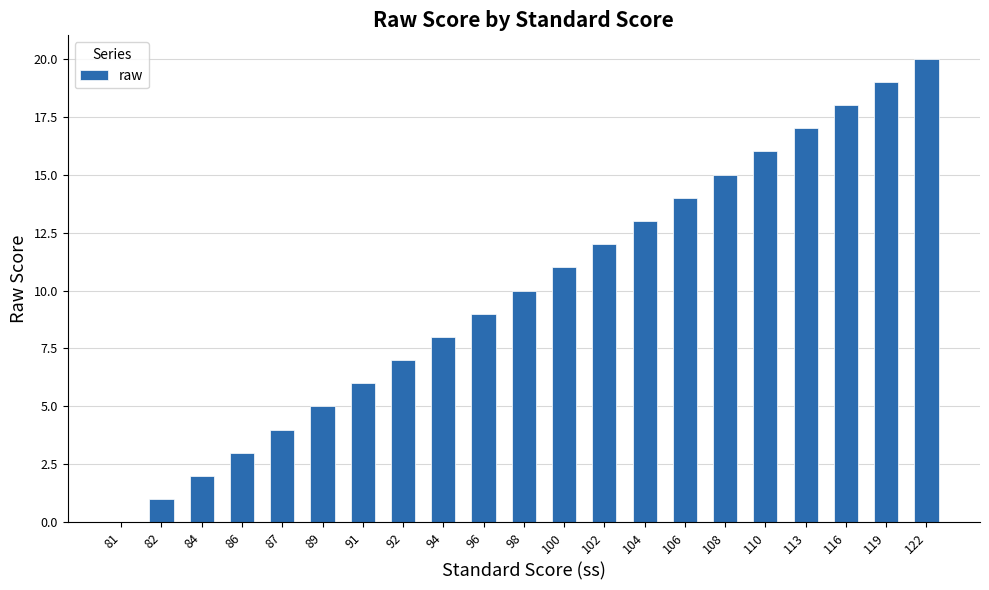

How many positive values are there?

20